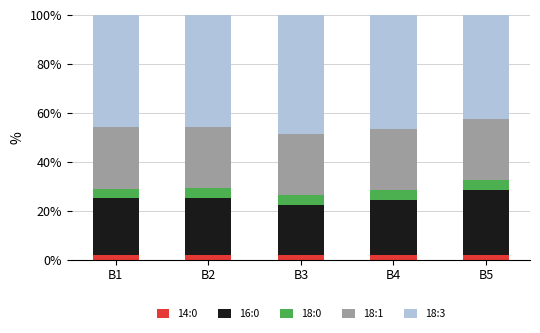

Rank the categories by 18:0 value from highest to lowest.

B1, B2, B3, B4, B5